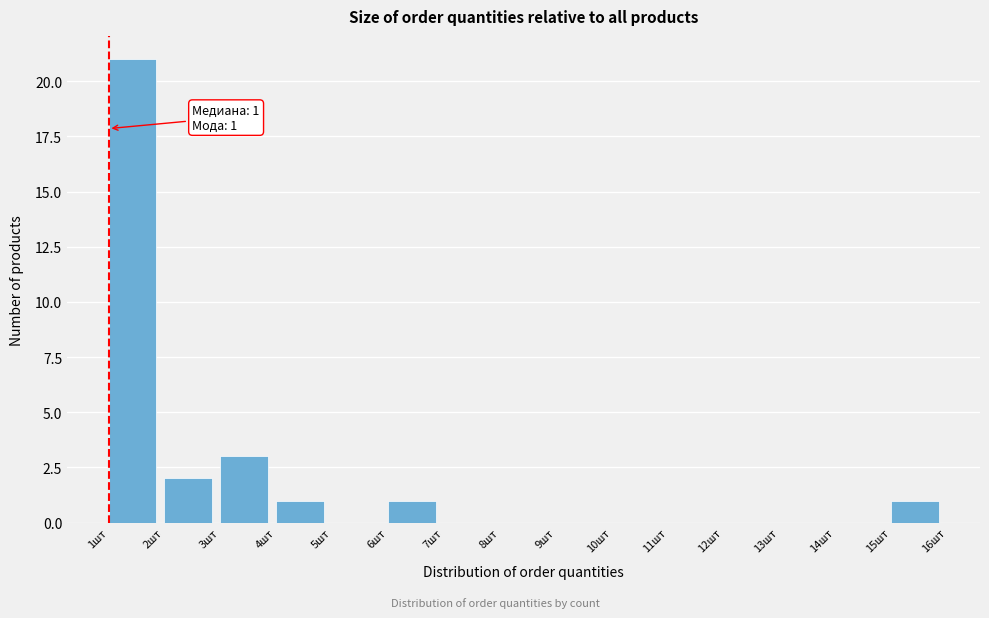

Which range on the x-axis has the tallest bar?

1 to 2